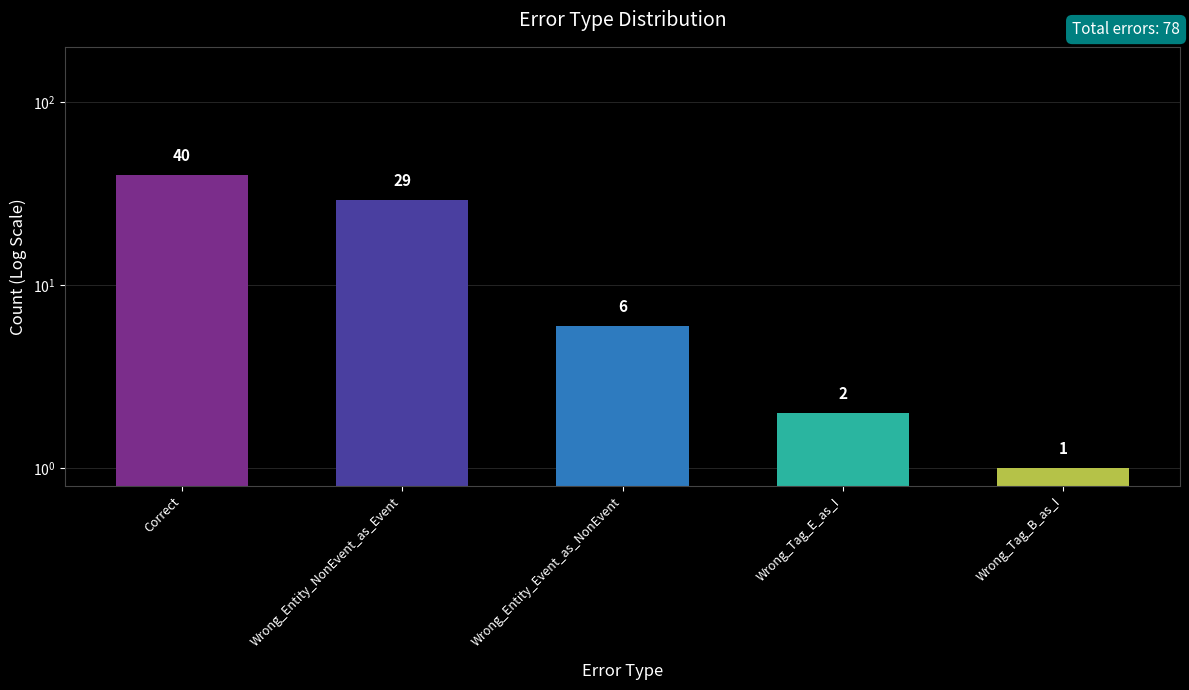

List the labels in order of value, smallest first.

Wrong_Tag_B_as_I, Wrong_Tag_E_as_I, Wrong_Entity_Event_as_NonEvent, Wrong_Entity_NonEvent_as_Event, Correct